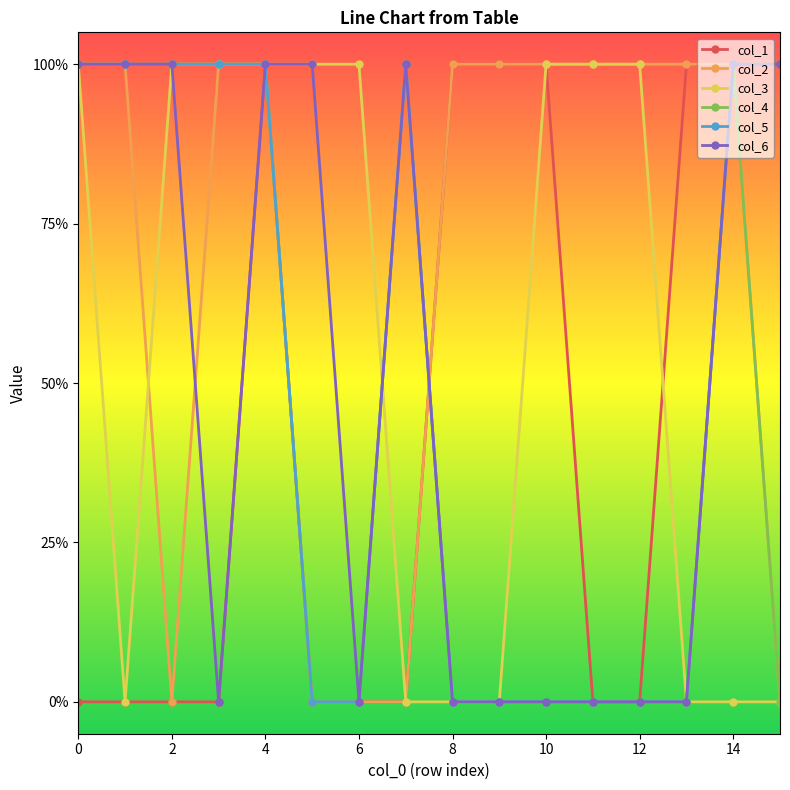

At which label is col_6 closest to 0?

6